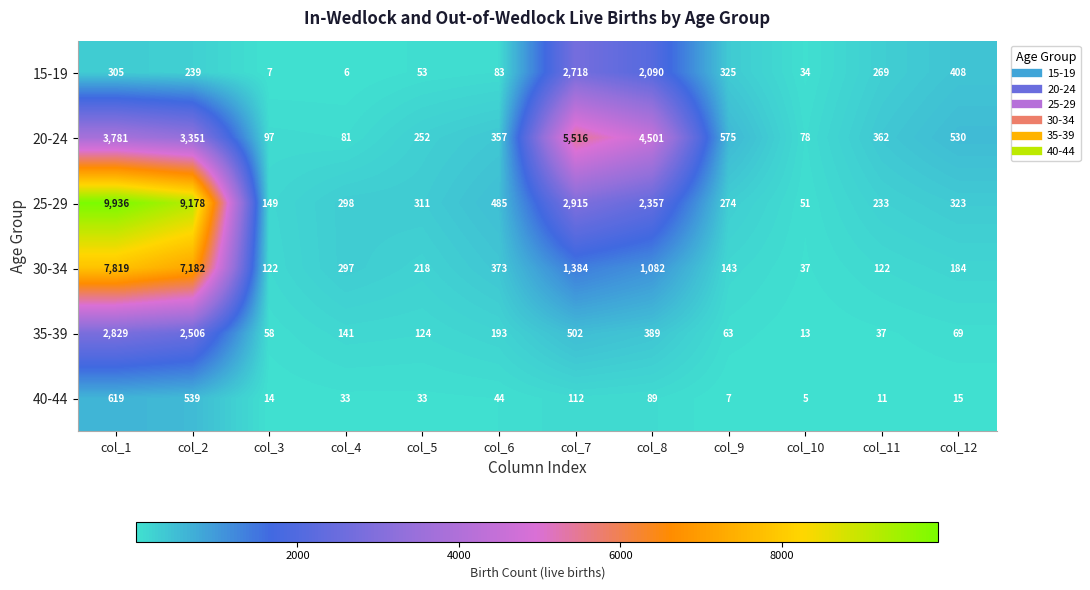

Is it true that 15-19 equals 7 at col_3?

True